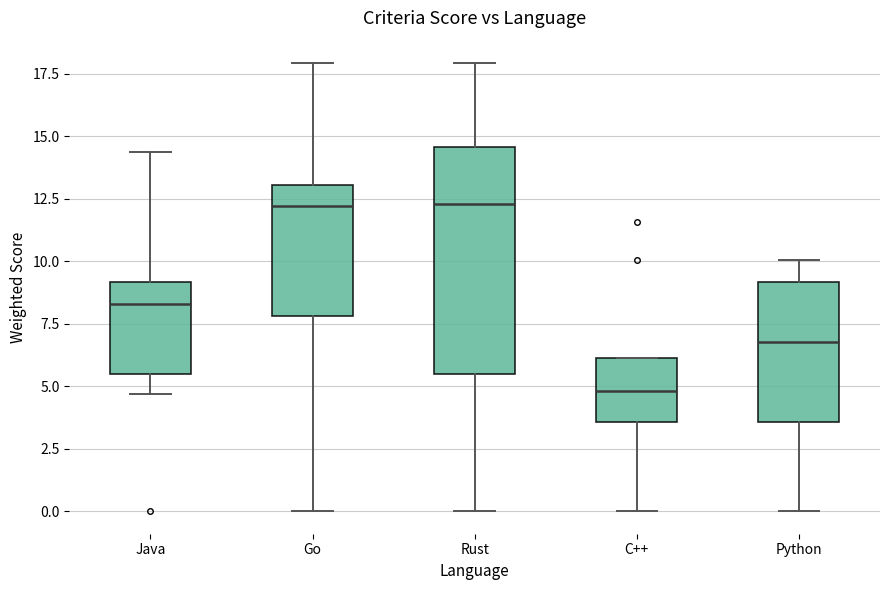

Reading left to right, transcribe this box plot: for each box, give where its median line is, the range the box spans, and where its two whiskers end, as read against the y-axis. The values are not printed on the chart, so give them approximately, as read against the axis.

Java: median 8.5, box 5.5 to 9.0, whiskers 4.5 to 14.5
Go: median 12.0, box 8.0 to 13.0, whiskers 0.0 to 18.0
Rust: median 12.5, box 5.5 to 14.5, whiskers 0.0 to 18.0
C++: median 5.0, box 3.5 to 6.0, whiskers 0.0 to 6.0
Python: median 7.0, box 3.5 to 9.0, whiskers 0.0 to 10.0